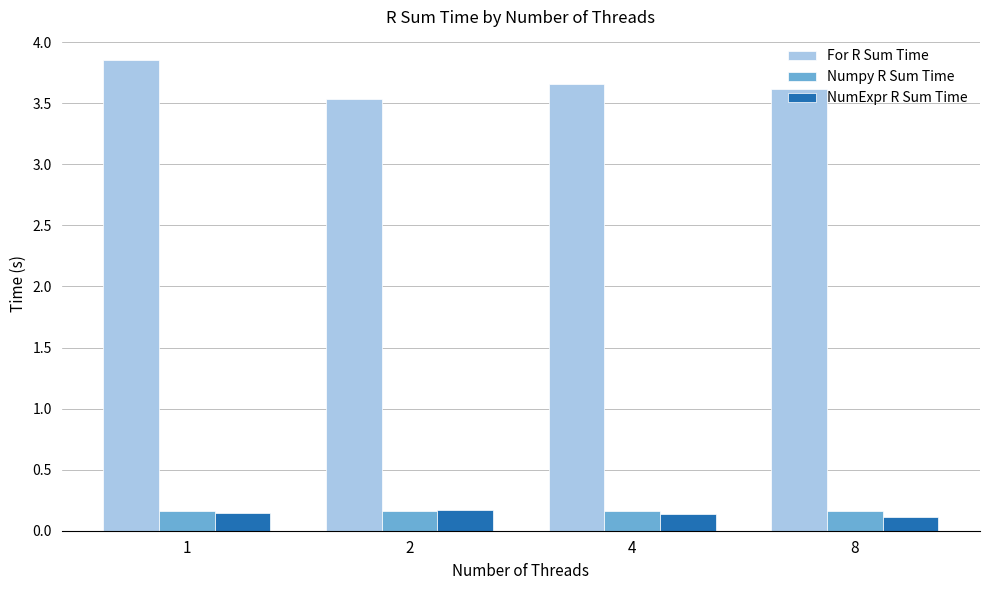

What is the sum of the For R Sum Time values at 8 and 2?

7.2